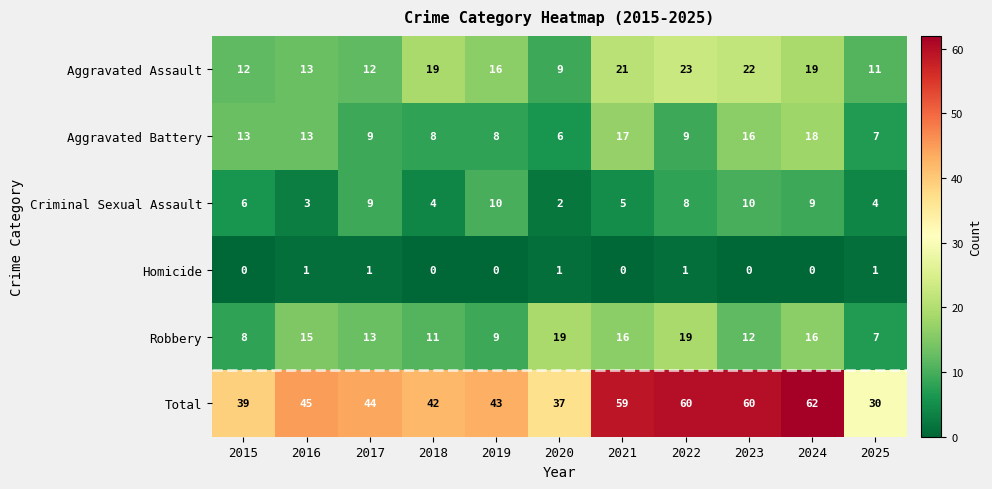

Which series has the widest spread of values?

Total